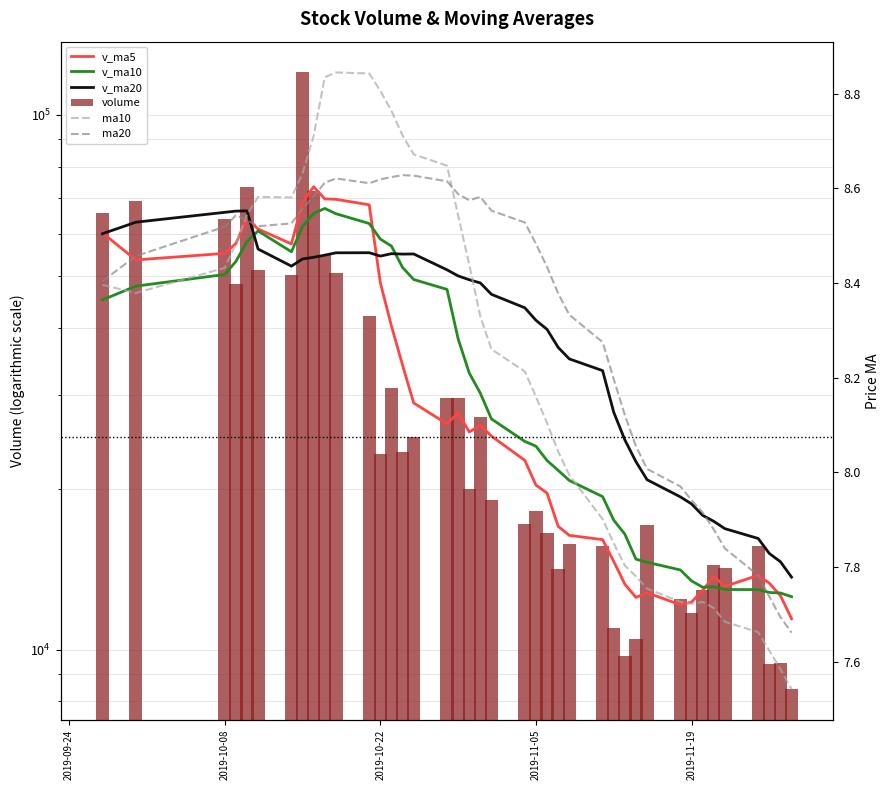

How many groups of bars are there?

40